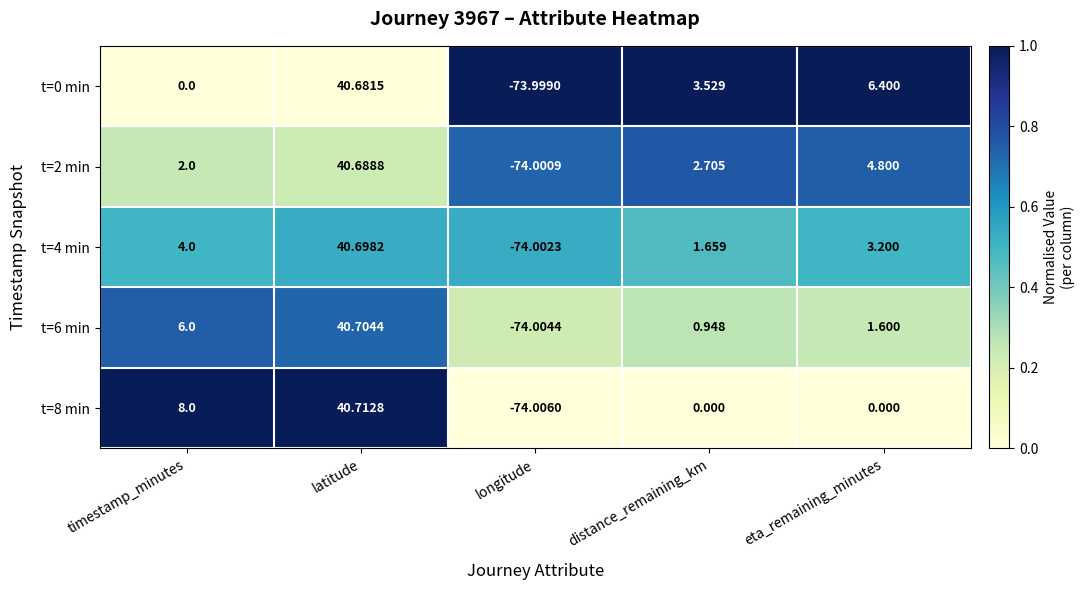

List the labels in order of t=6 min value, largest first.

latitude, timestamp_minutes, eta_remaining_minutes, distance_remaining_km, longitude